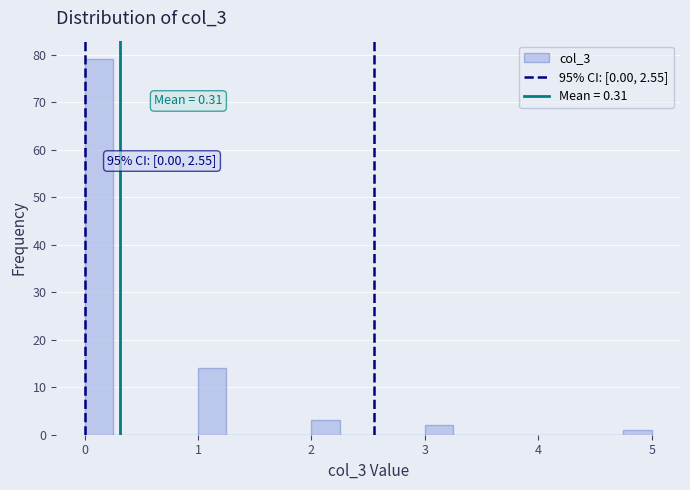

Around what value on the x-axis is the tallest bar? Give the approximate position of its centre, as read against the axis.

0.1